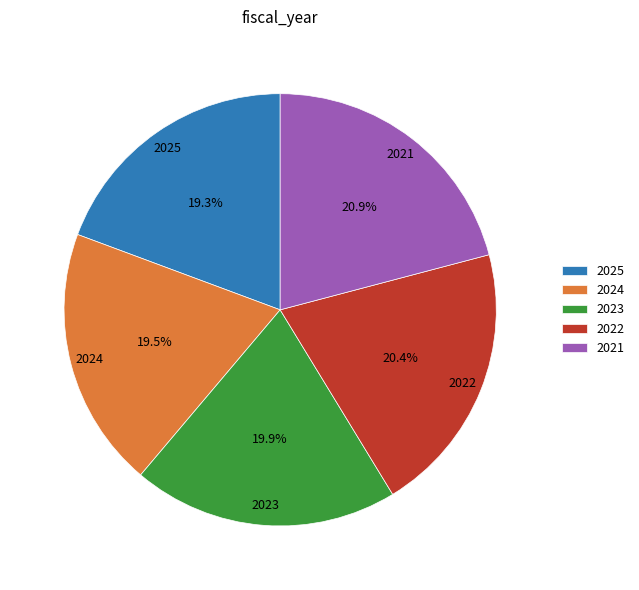

Which has a higher value, 2024 or 2021?

2021